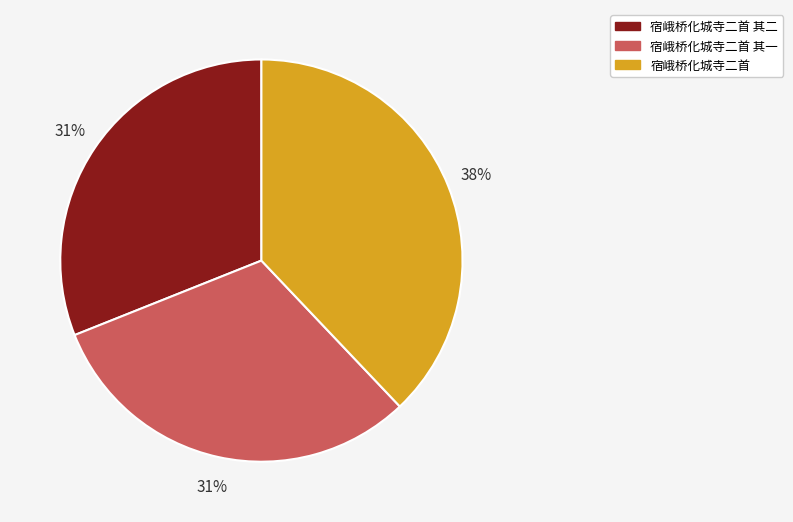

Is it true that 宿峨桥化城寺二首 其二 is 22% of the pie?

False